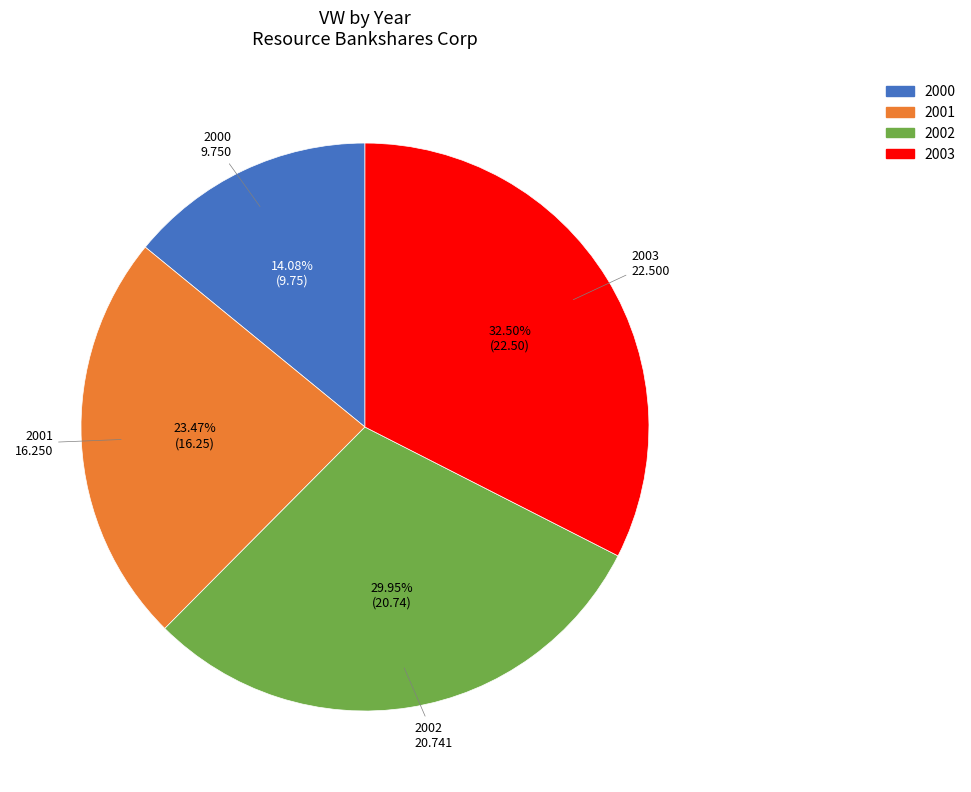

To the nearest percent, what is the difference between the 2003 and 2002 slice percentages?

3%